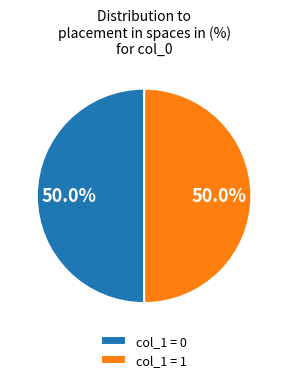

What is the ratio of the value at col_1 = 1 to the value at col_1 = 0?

1.0